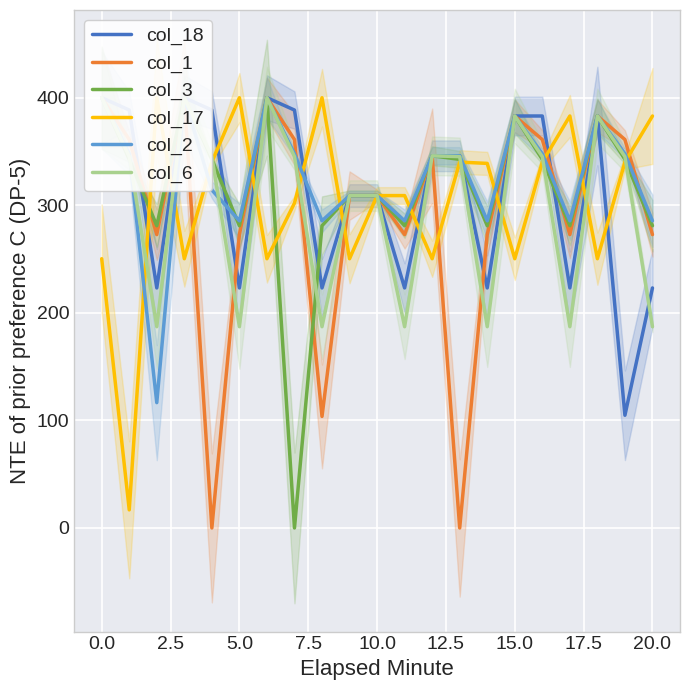

Is the value of col_6 at 7.5 greater than the value of col_1 at 12.5?

No